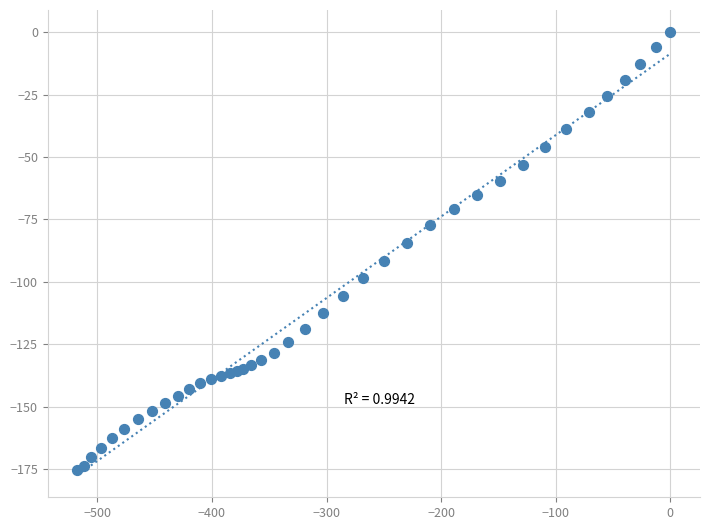

What Y value in the scatter plot is closest to -87?

-84.4